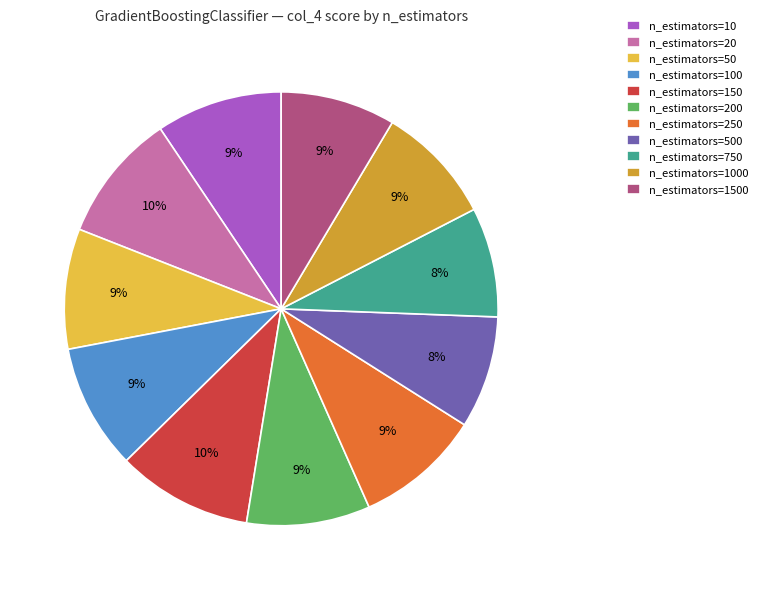

Is there any slice that represents more than half of the pie?

No